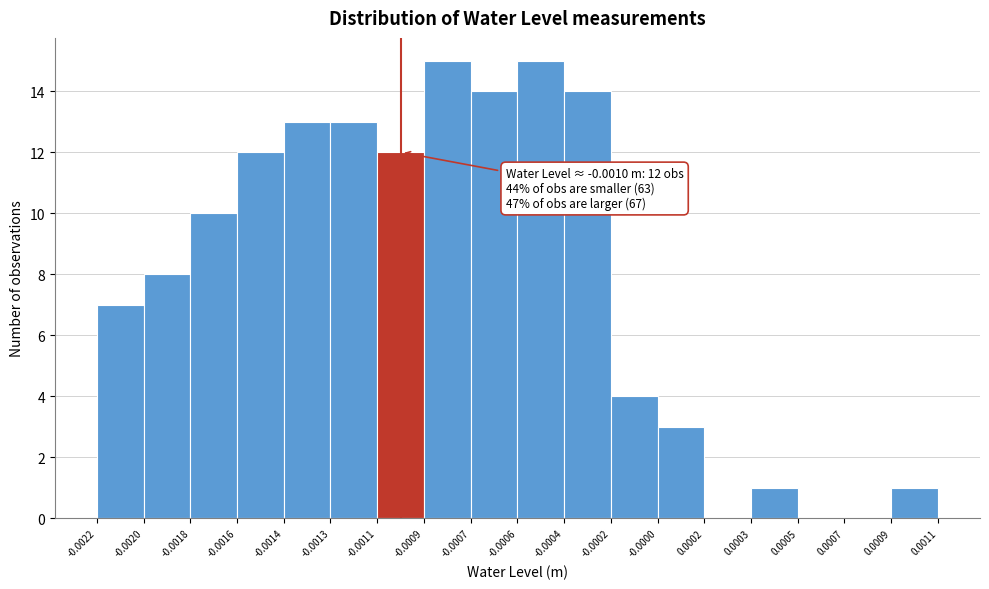

Reading right to left, extract all data points from this chart.

0.0009=1	0.0007=0	0.0005=0	0.0003=1	0.0002=0	-0.0000=3	-0.0002=4	-0.0004=14	-0.0006=15	-0.0007=14	-0.0009=15	-0.0011=12	-0.0013=13	-0.0014=13	-0.0016=12	-0.0018=10	-0.0020=8	-0.0022=7